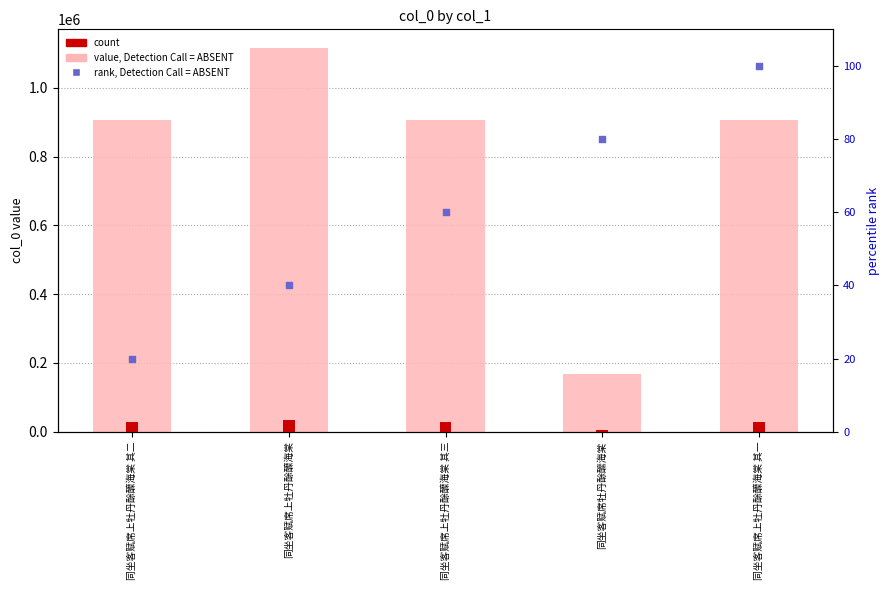

Is the value of rank, Detection Call = ABSENT at 同坐客赋席上牡丹酴醾海棠 其三 greater than the value of value at 同坐客赋席上牡丹酴醾海棠?

No